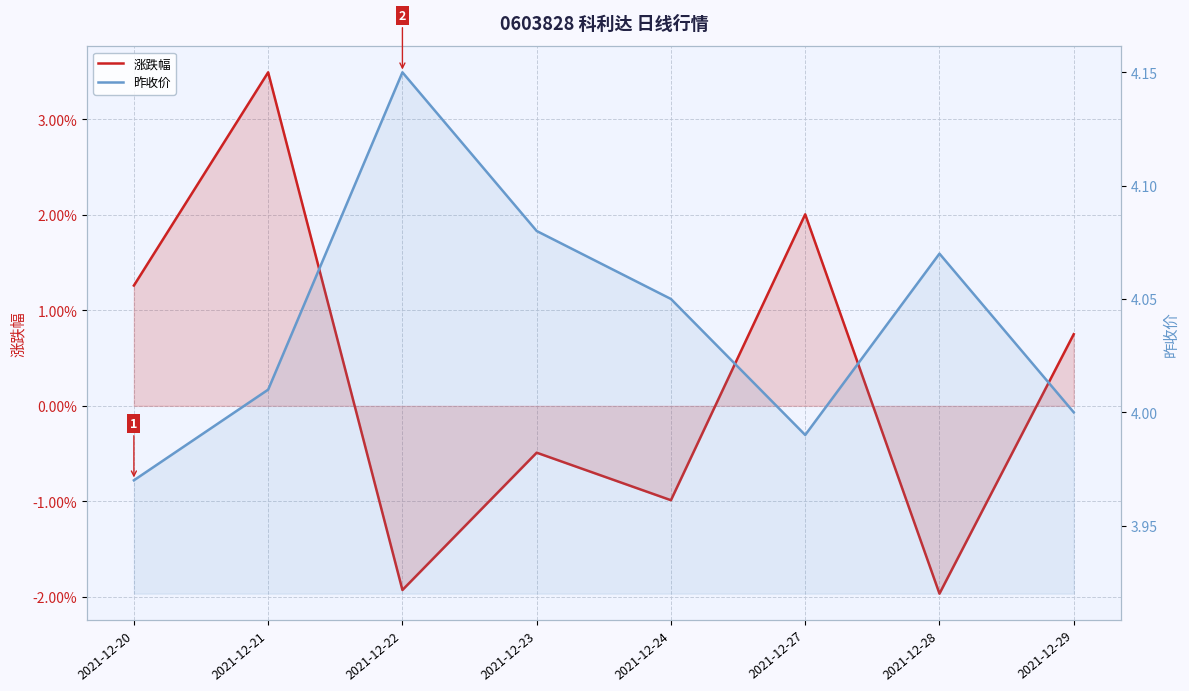

Which series has the largest range (max minus min)?

昨收价